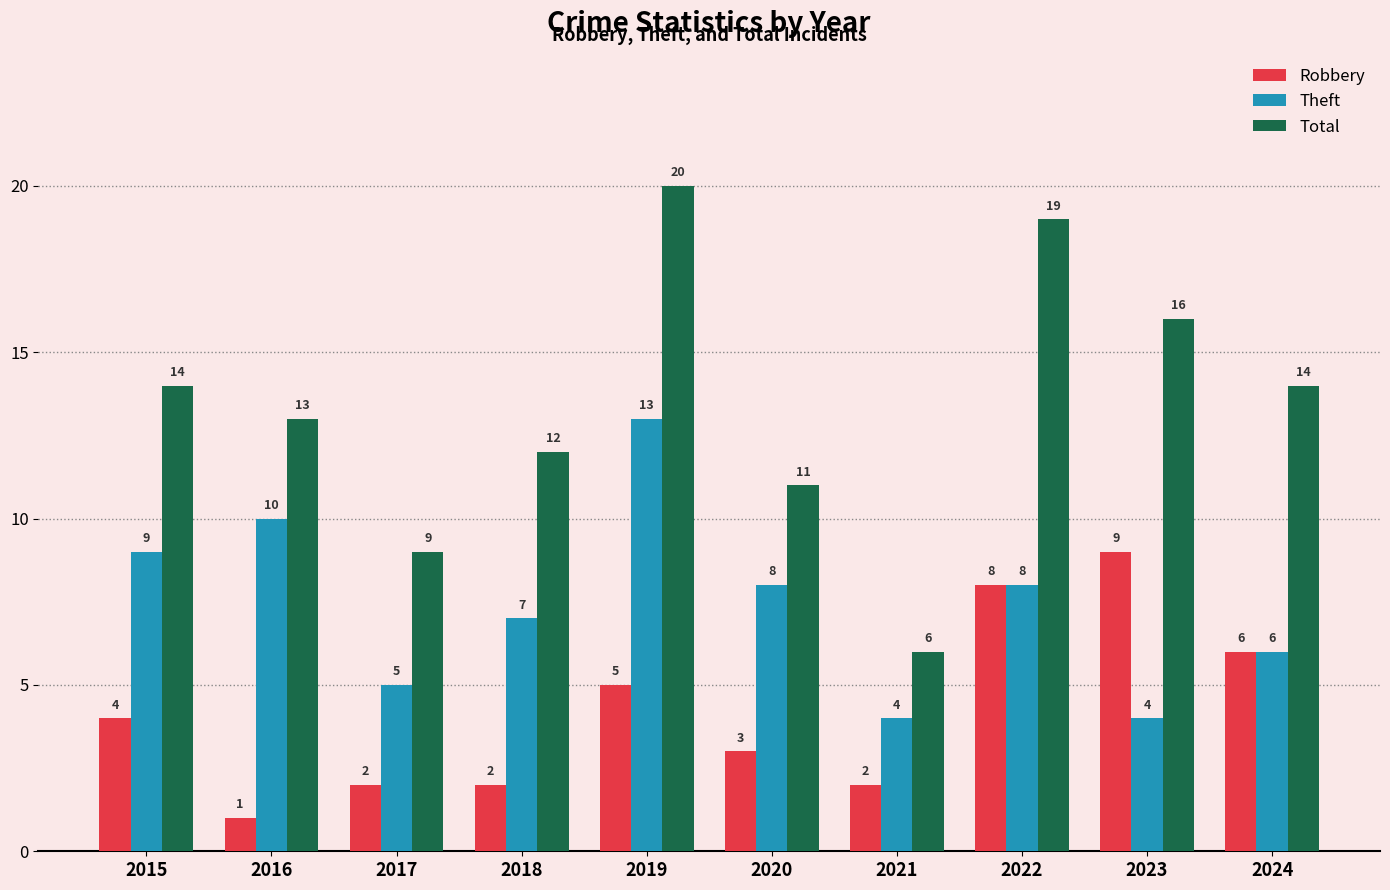

Which series has the largest range (max minus min)?

Total